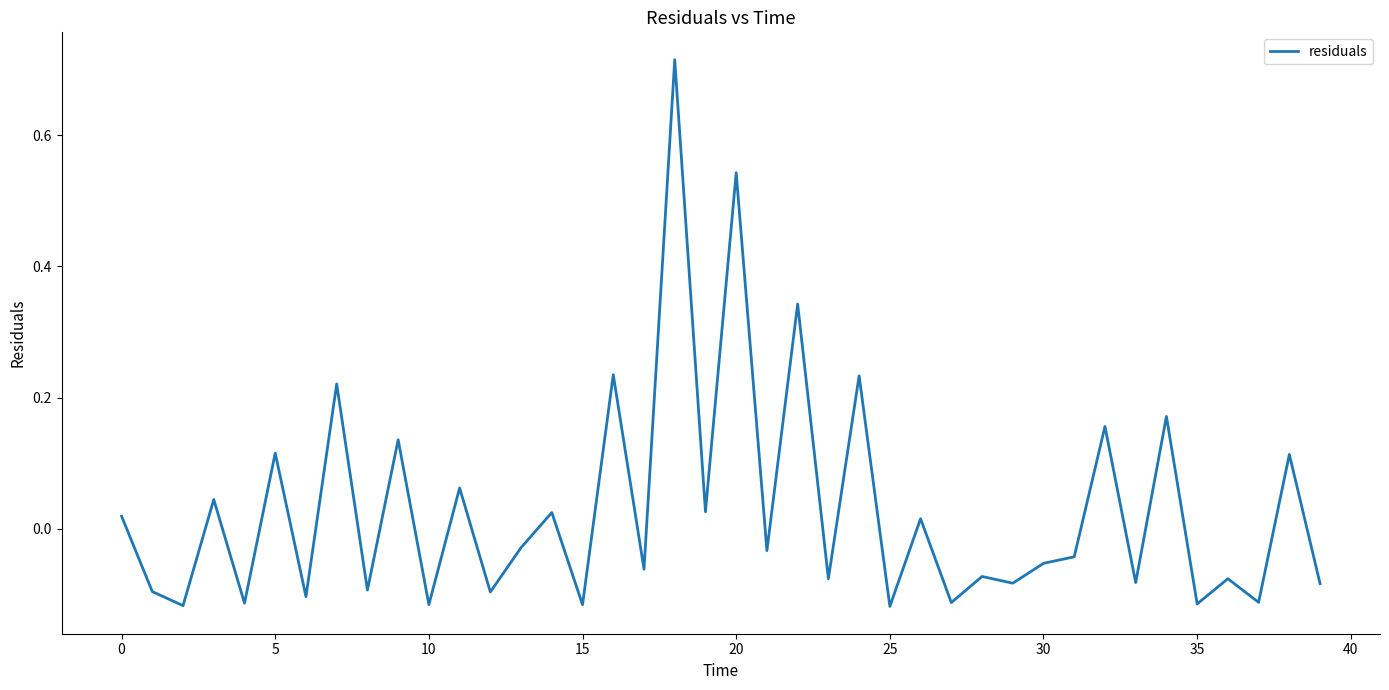

How many negative values are there?

23